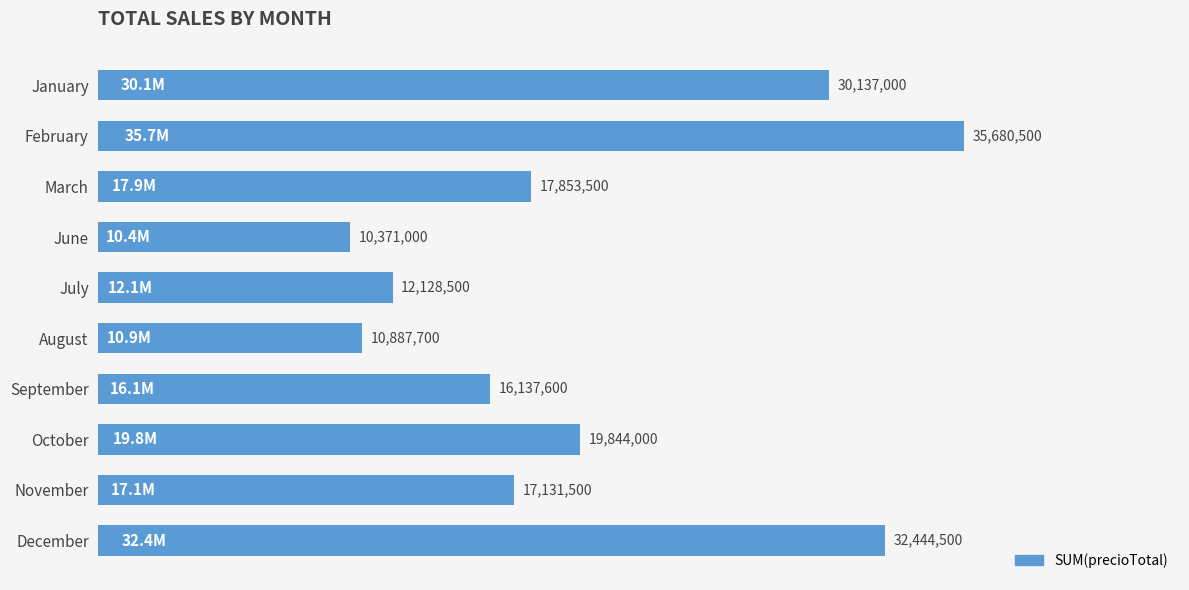

Rank the categories by value from highest to lowest.

February, December, January, October, March, November, September, July, August, June